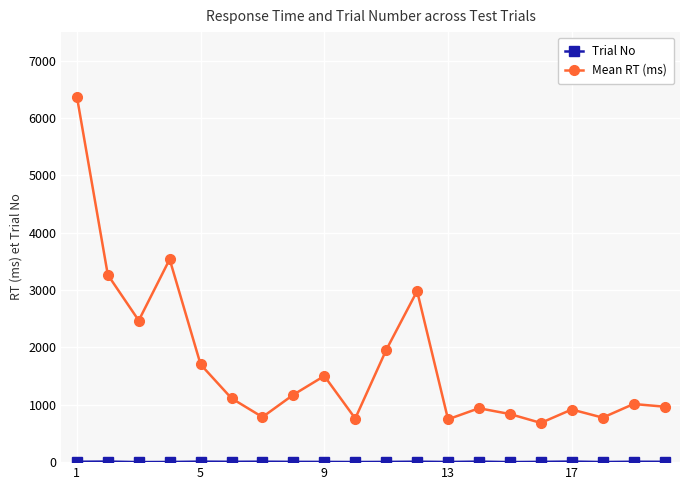

True or false: Mean RT (ms) has more than 1 interior local peaks.

True